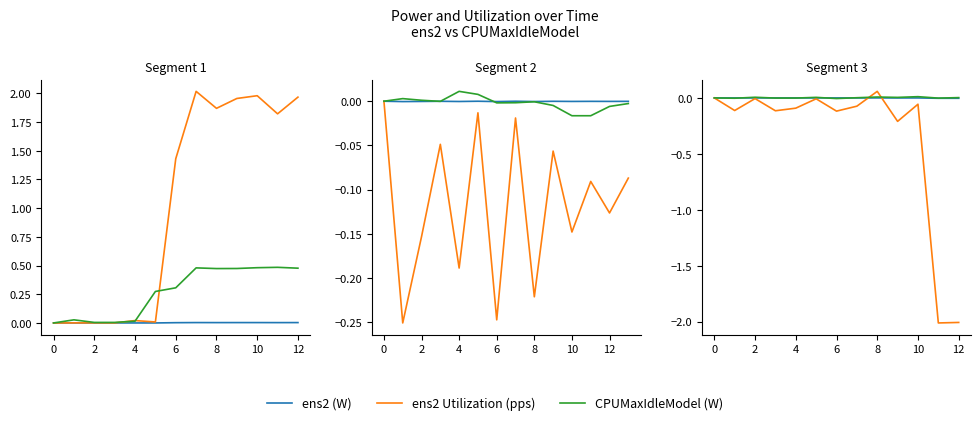

What is the label of the 8th point from the left?

12